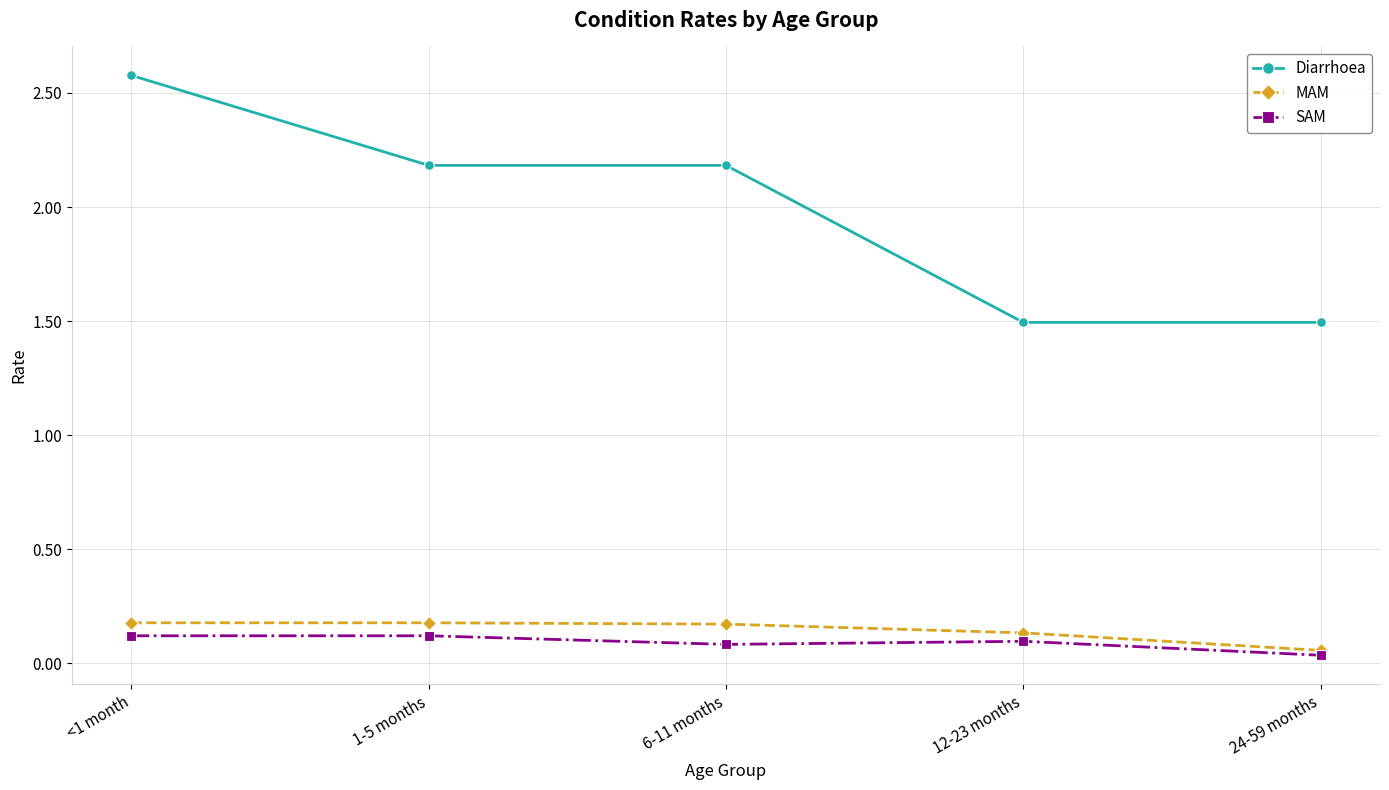

What is the value of the Diarrhoea point at the 4th from the left?

1.5